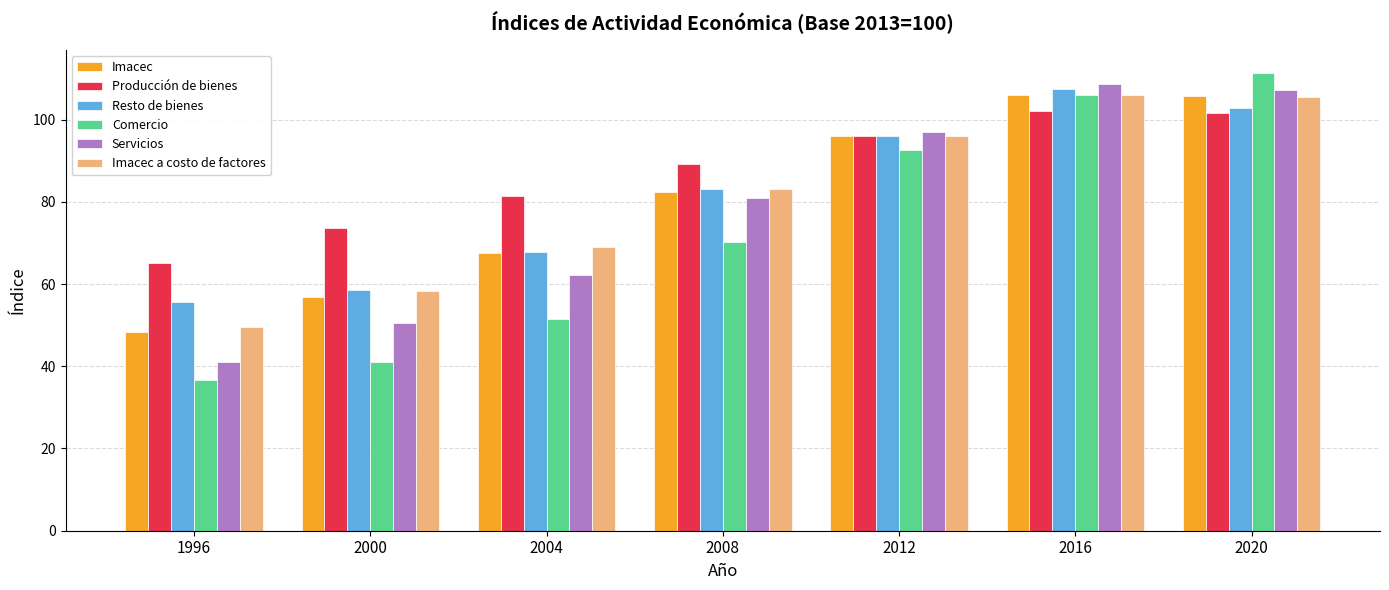

What is the spread (max minus min) of values at 2016?

6.5